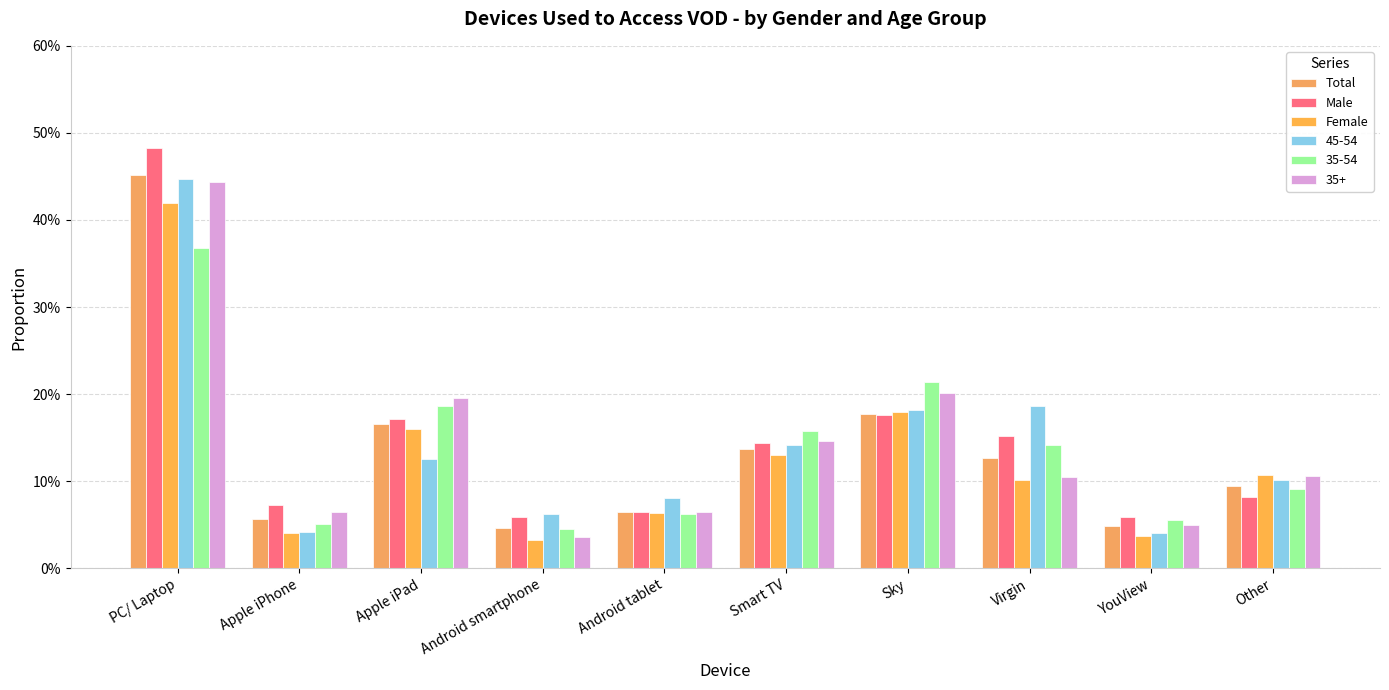

Does the chart contain stacked bars?

No